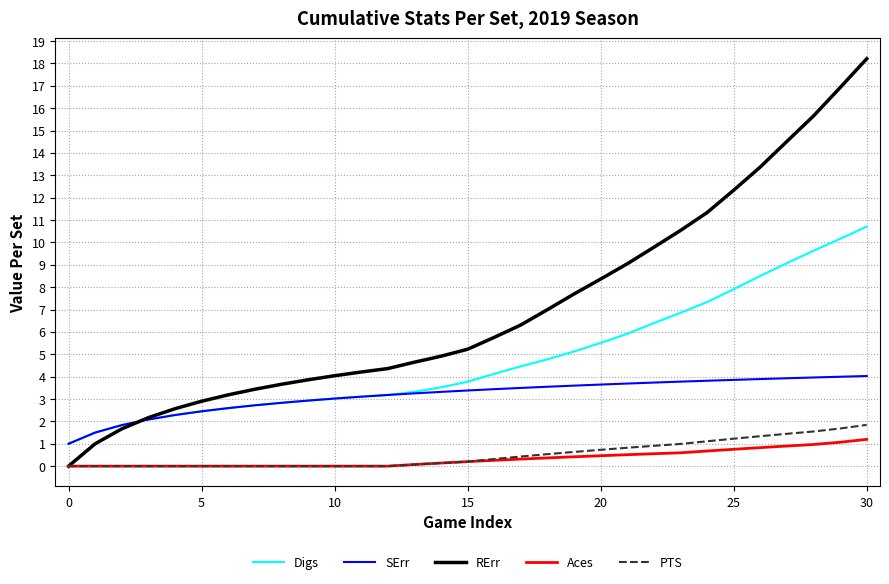

What is the highest value of the PTS series?

1.8